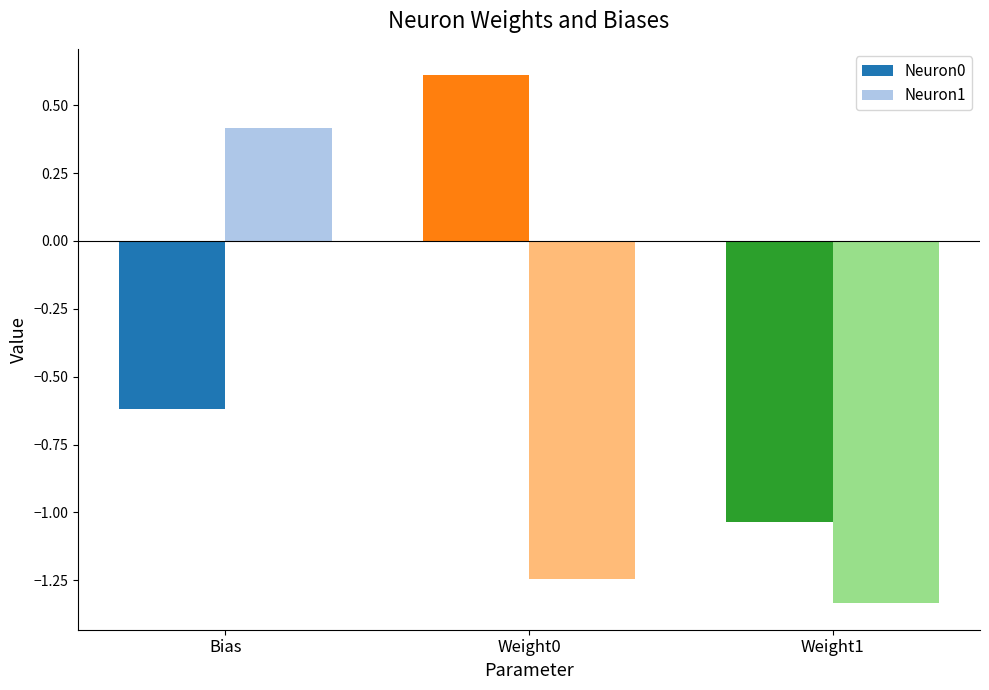

What is the label of the 3rd bar from the left?

Weight1